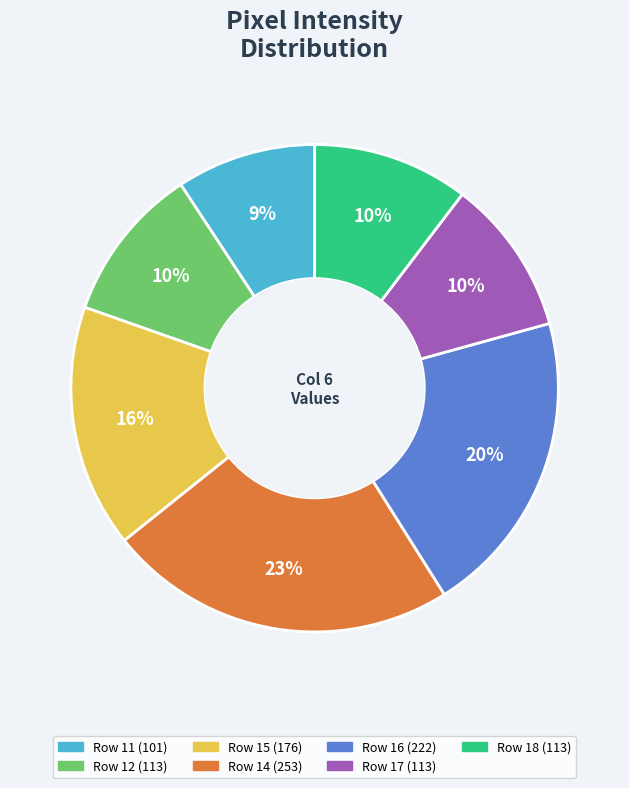

Does any single category account for the majority?

No